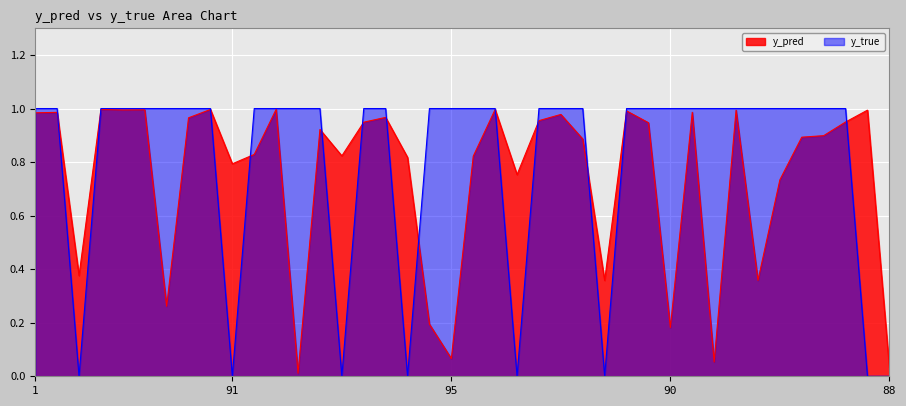

How many data points in y_true are less than 1?

8